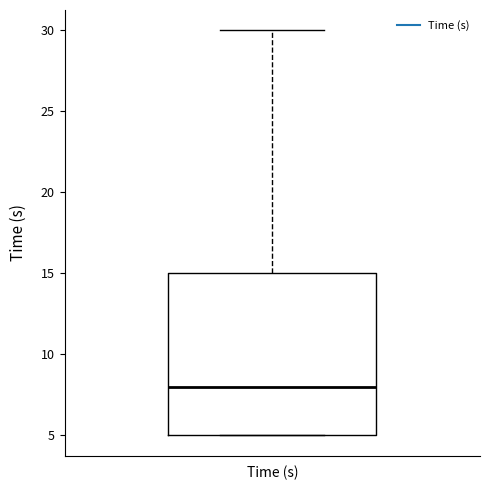

Transcribe this box plot: give where the median line is, the range the box spans, and where the two whiskers end, as read against the y-axis. The values are not printed on the chart, so give them approximately, as read against the axis.

median 8, box 5 to 15, whiskers 5 to 30